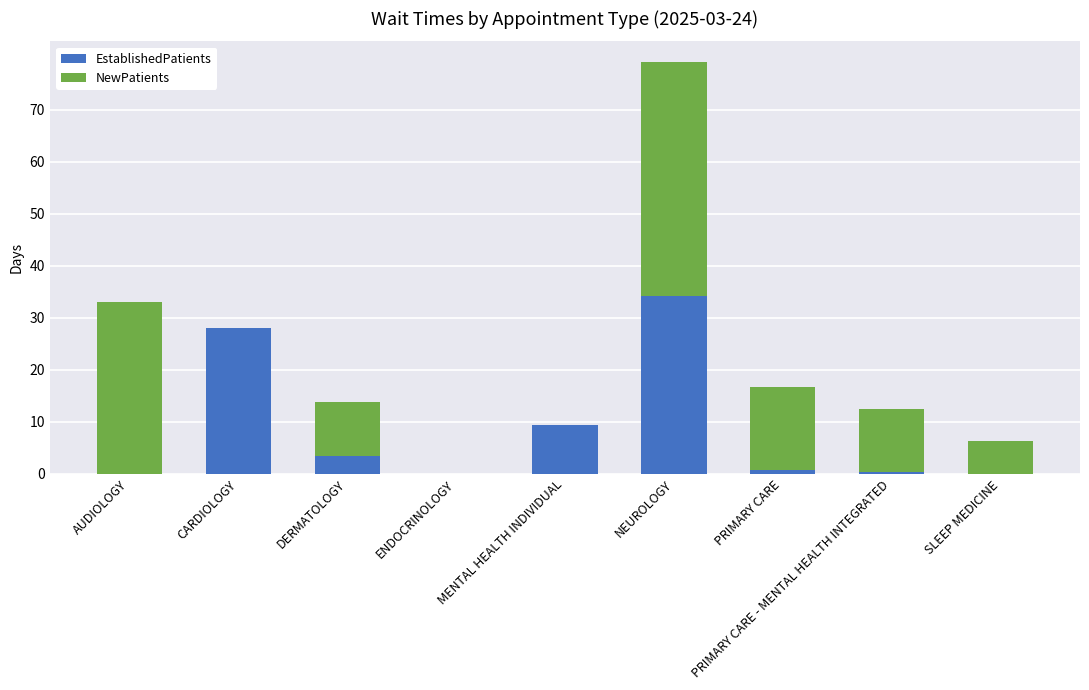

What is the highest value of the EstablishedPatients series?

34.2